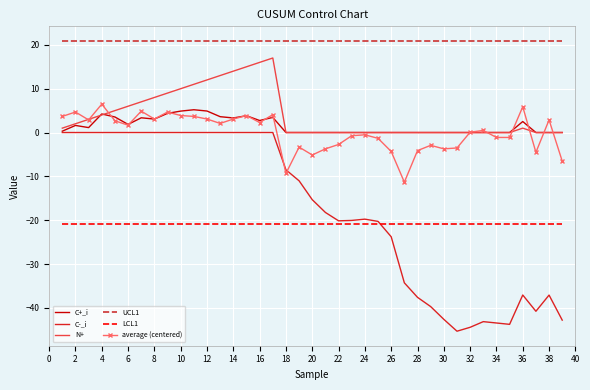

Which series has the widest spread of values?

C-_i